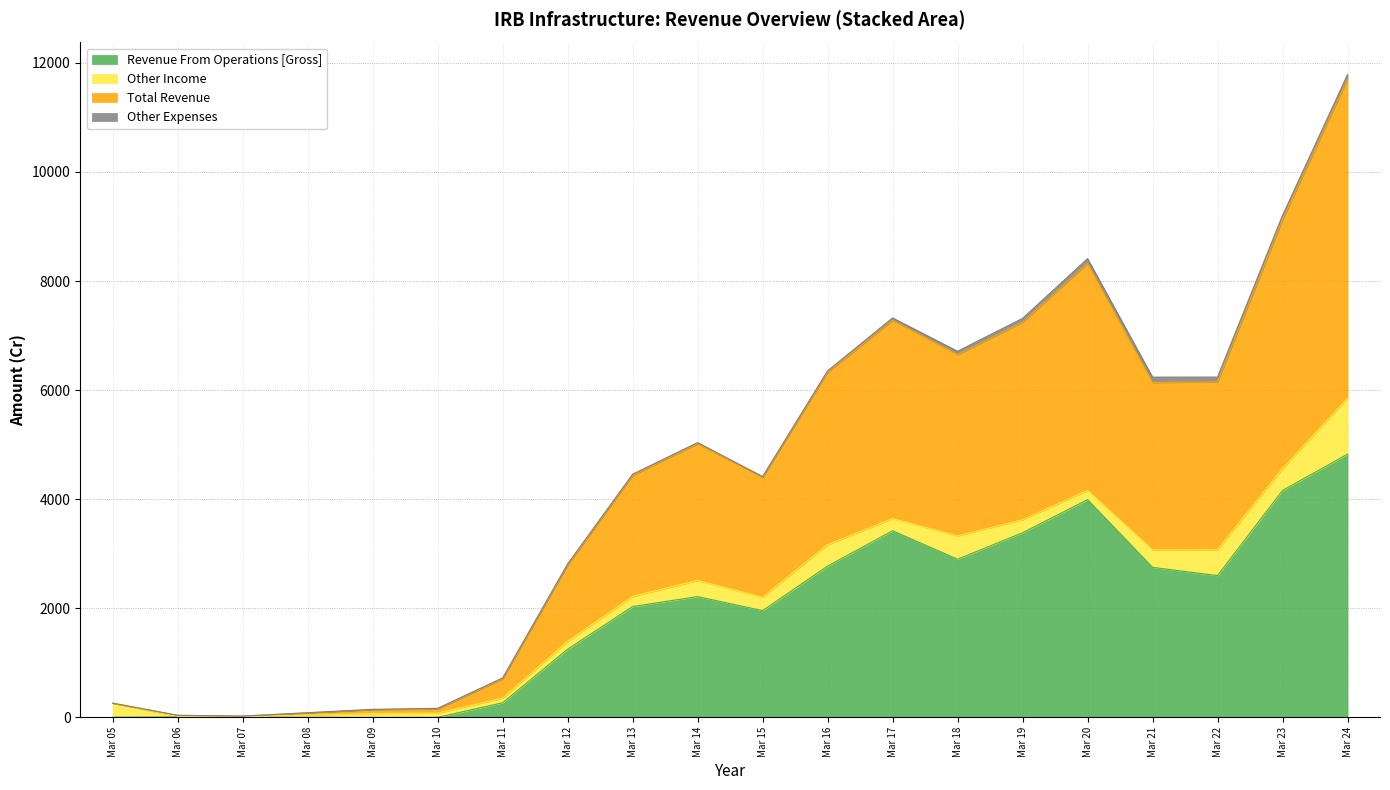

In Revenue From Operations [Gross], how many points are higher than both neighbors (excluding endpoints)?

4